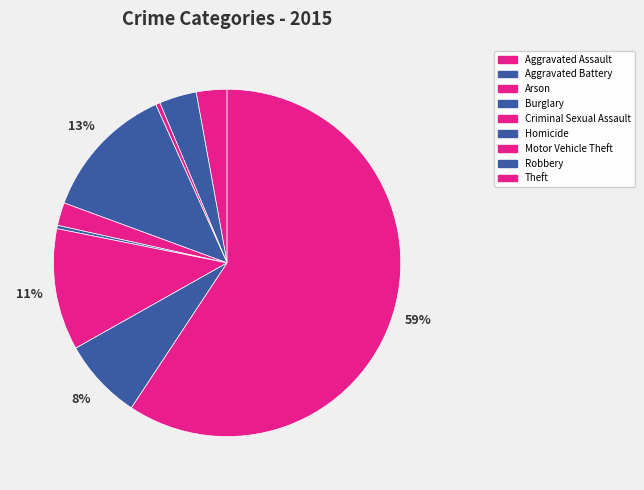

How many segments does this pie chart have?

9